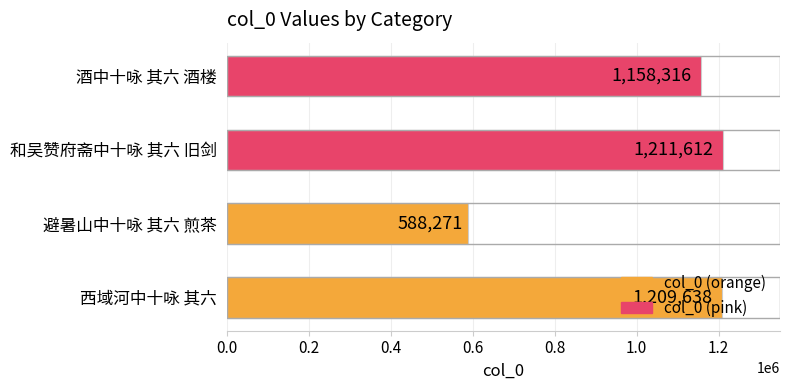

How many values are below 1209638?

2